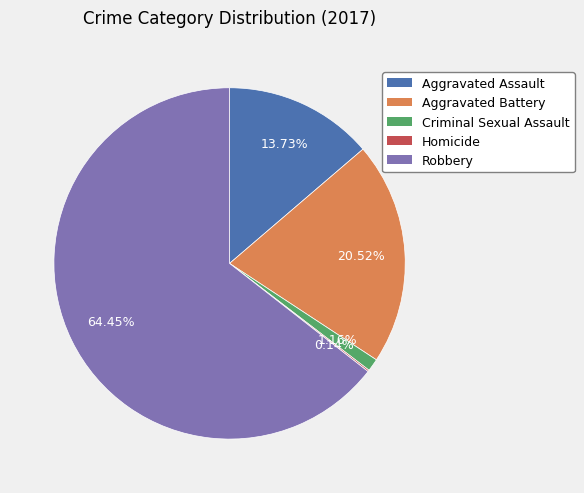

Combined, do Aggravated Assault and Aggravated Battery account for over 50%?

No